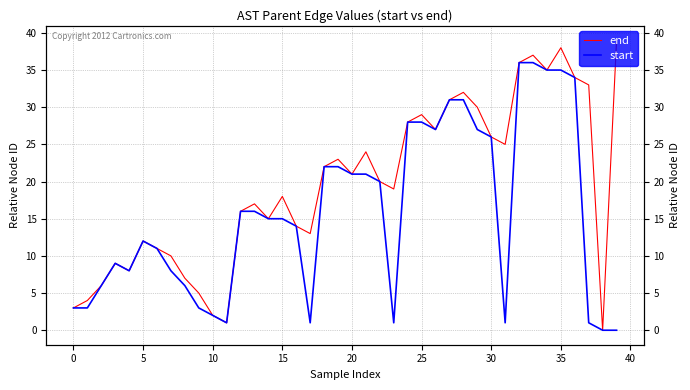

What are all the series names shown in the legend?

end, start